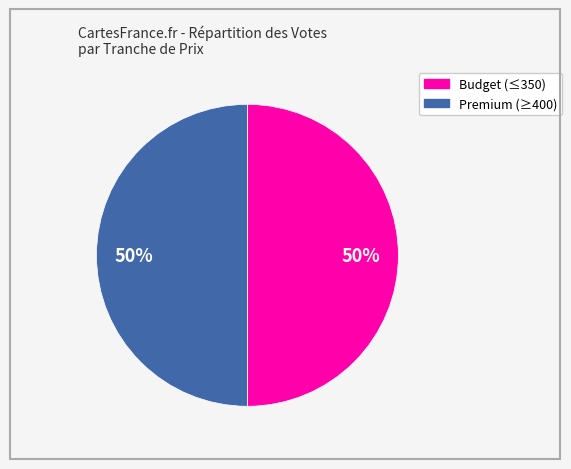

Count the number of slices in the pie.

2